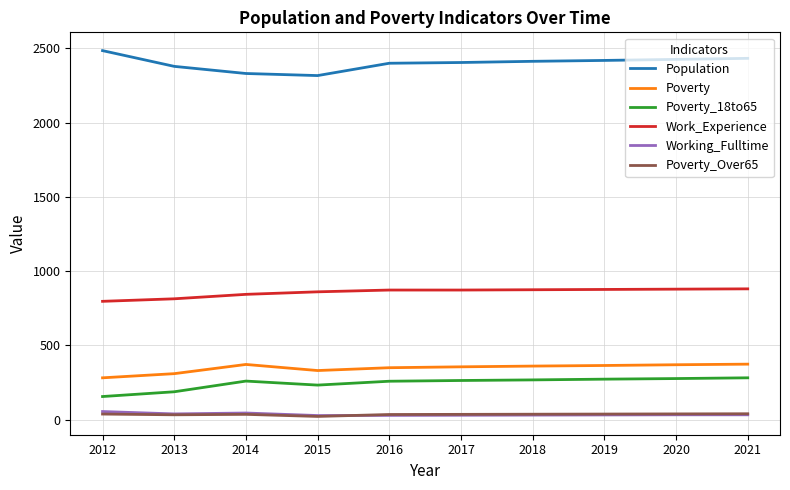

Which series has the largest total across all categories?

Population